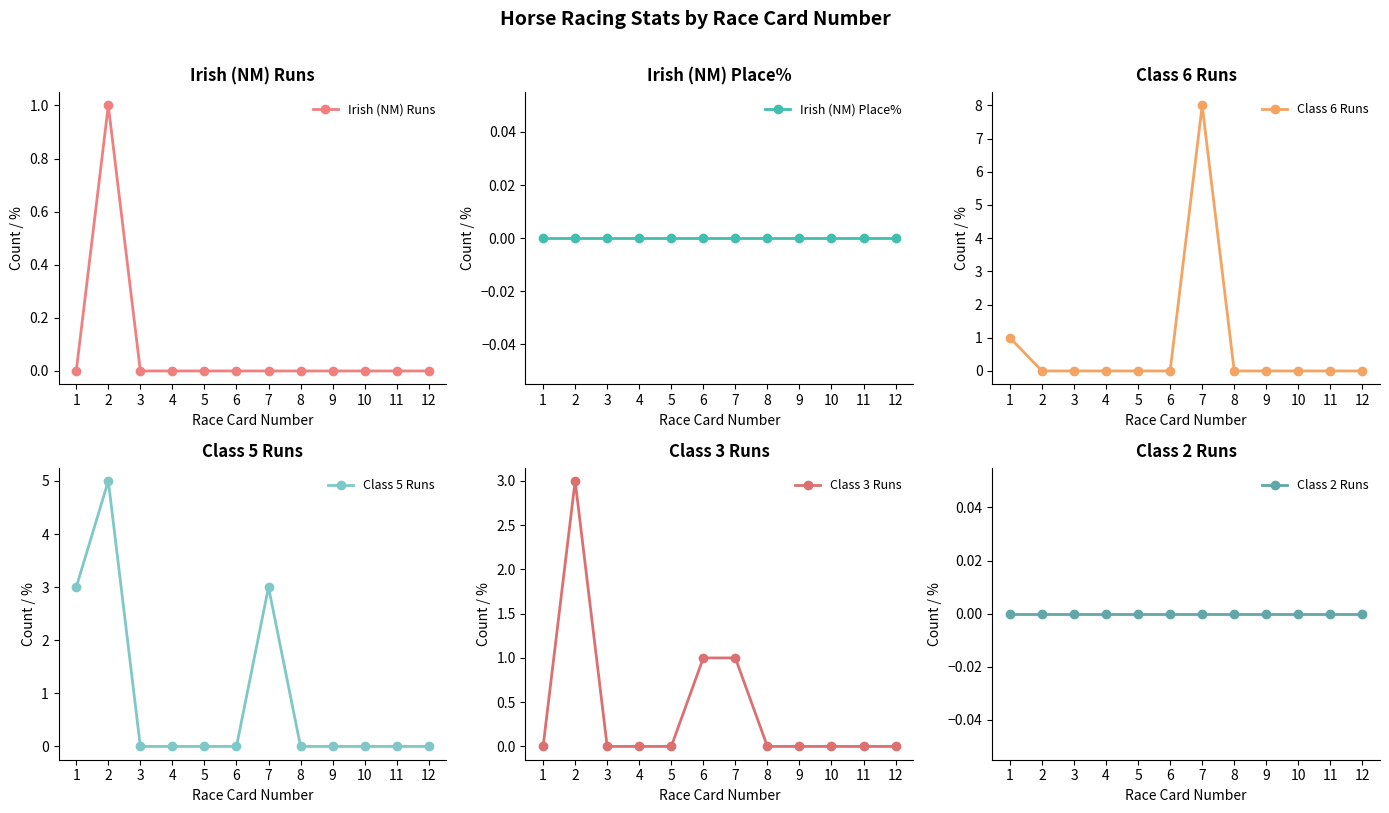

Count the number of categories in the chart.

12